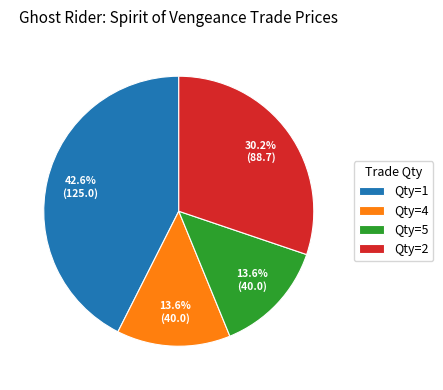

What is the largest slice in the pie chart?

Qty=1